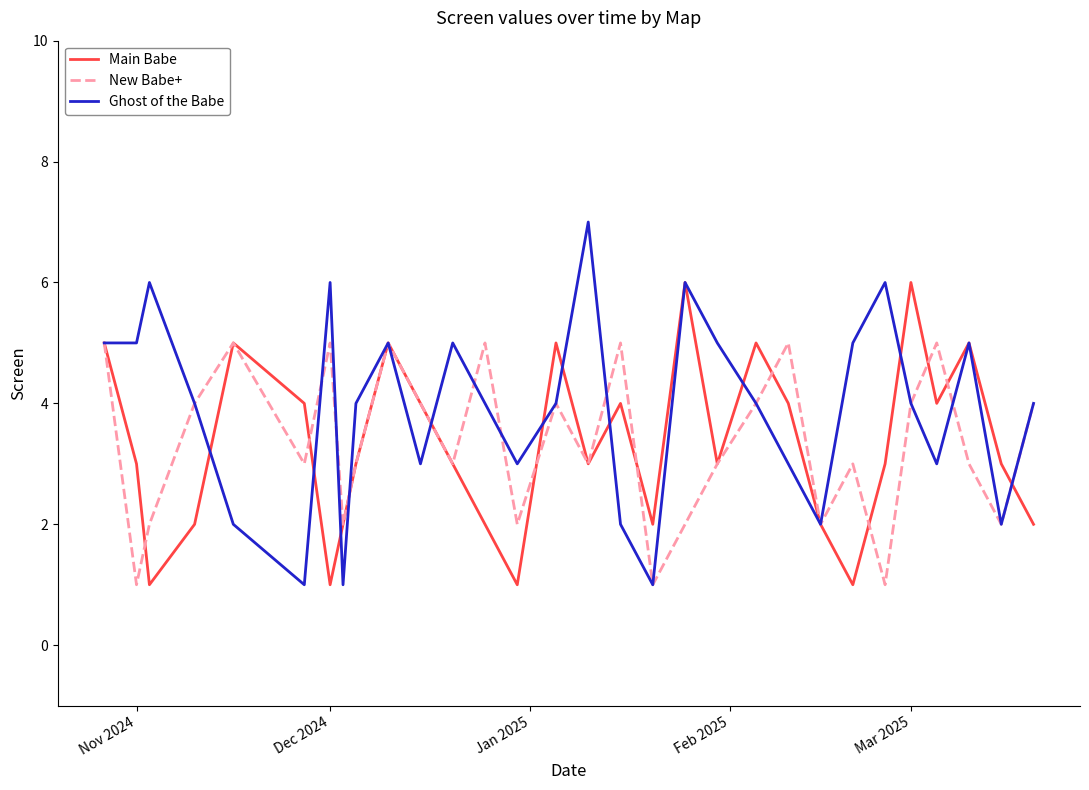

Which series has the largest total across all categories?

Ghost of the Babe